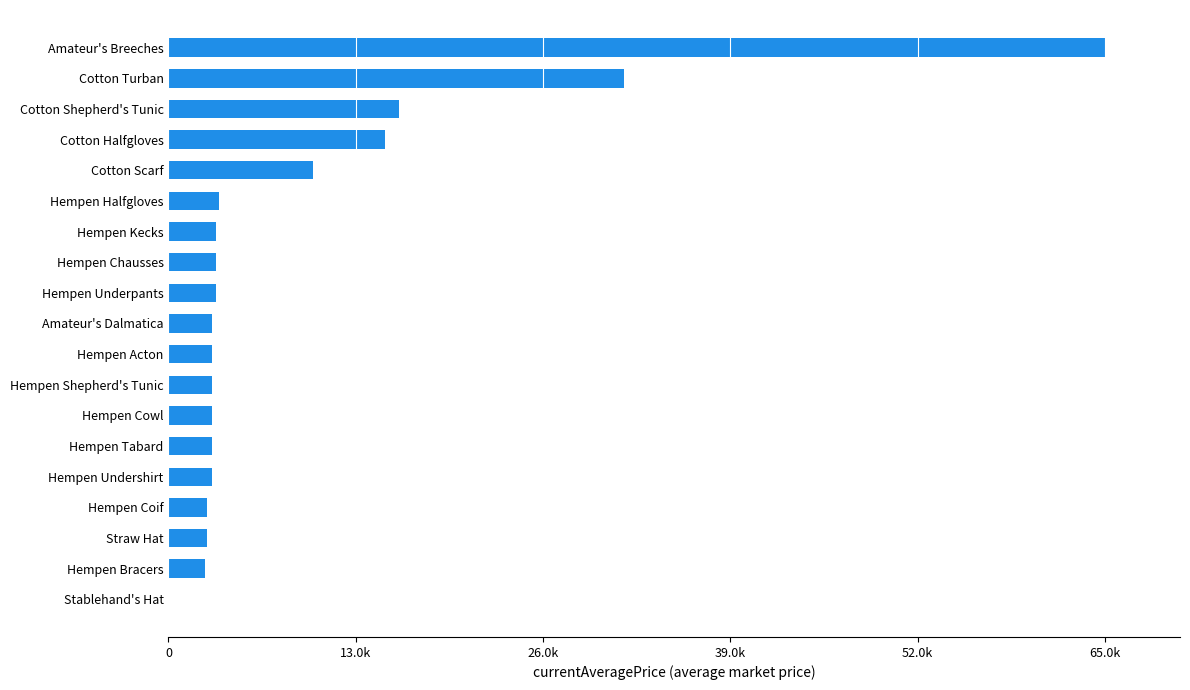

What is the difference between the second highest and minimum values?

31644.0